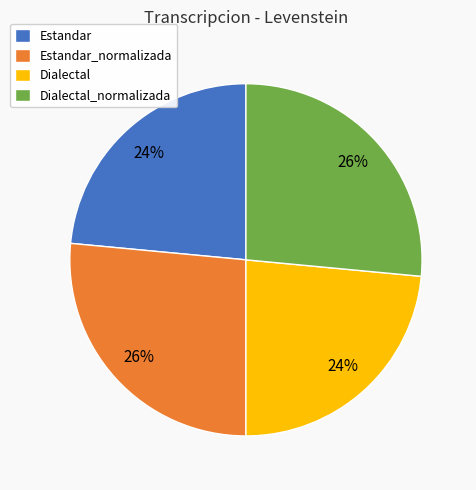

The Dialectal_normalizada slice represents 38% of the pie. True or false?

False